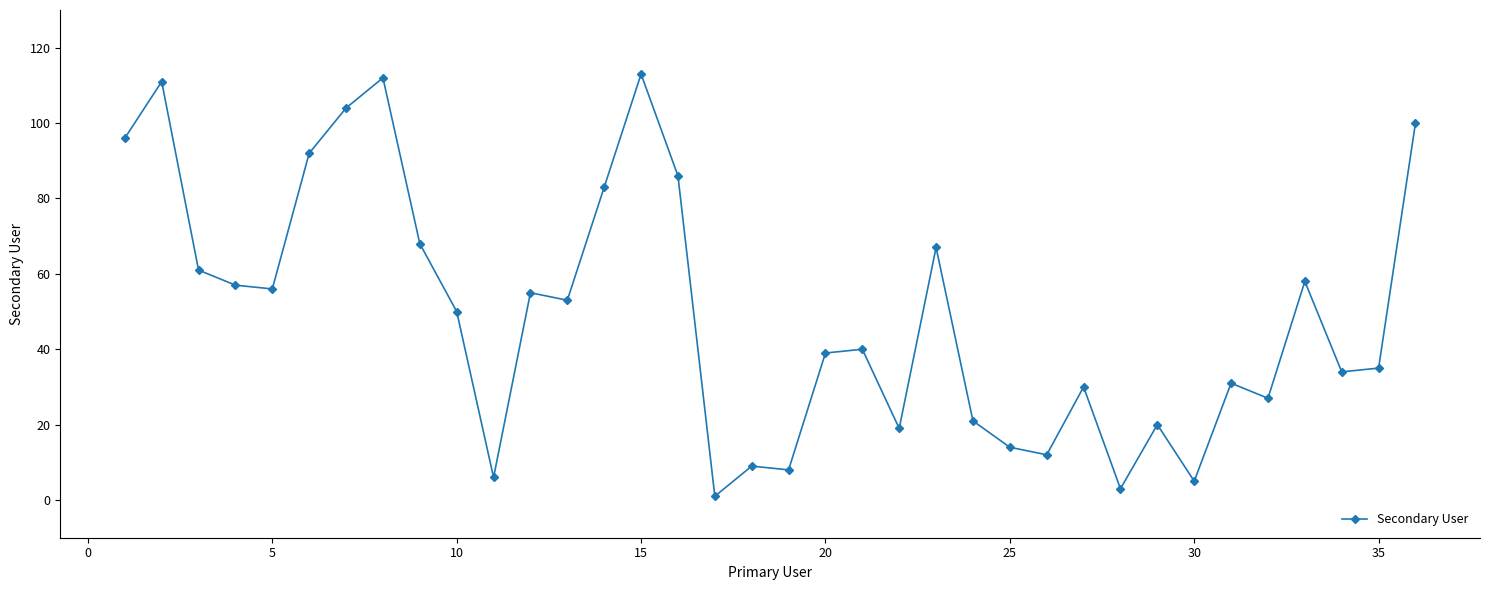

What is the sum of all values?

1776